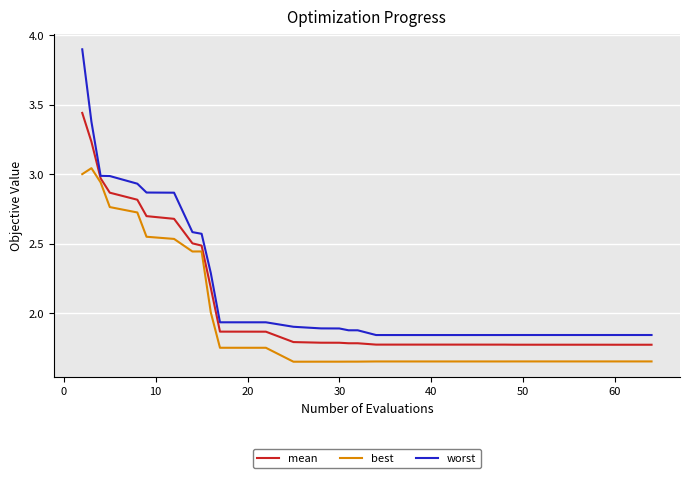

Which series has the largest range (max minus min)?

worst